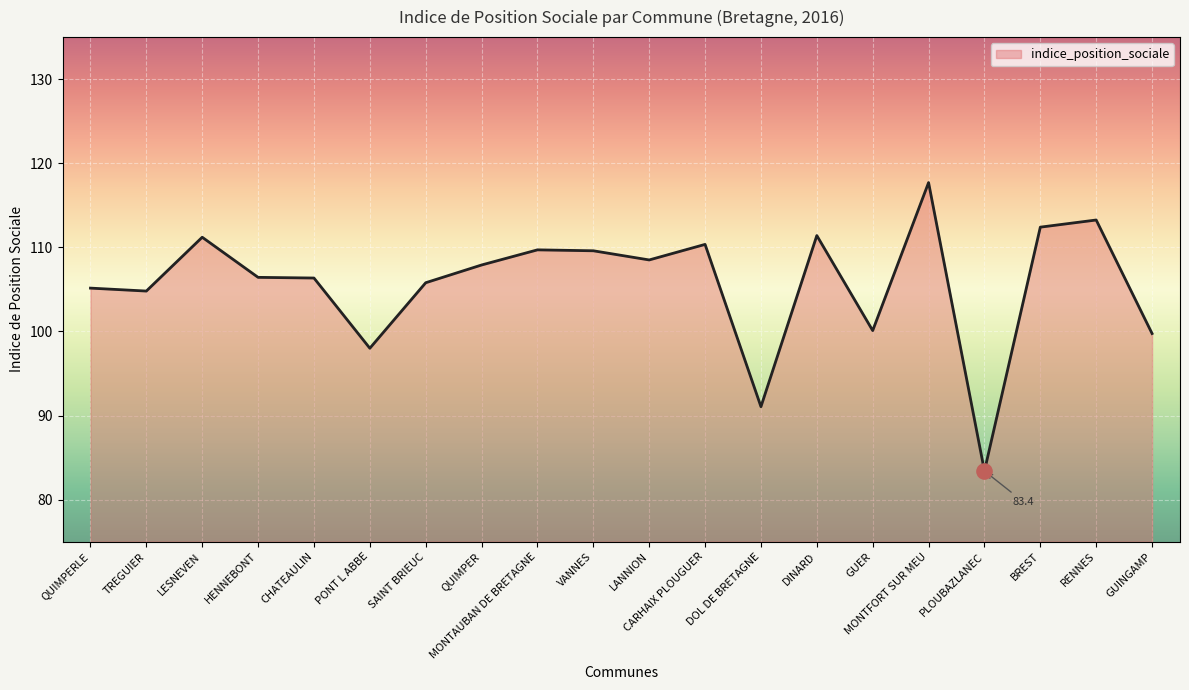

Approximately how many times larger is the value at HENNEBONT compared to MONTFORT SUR MEU?

0.9